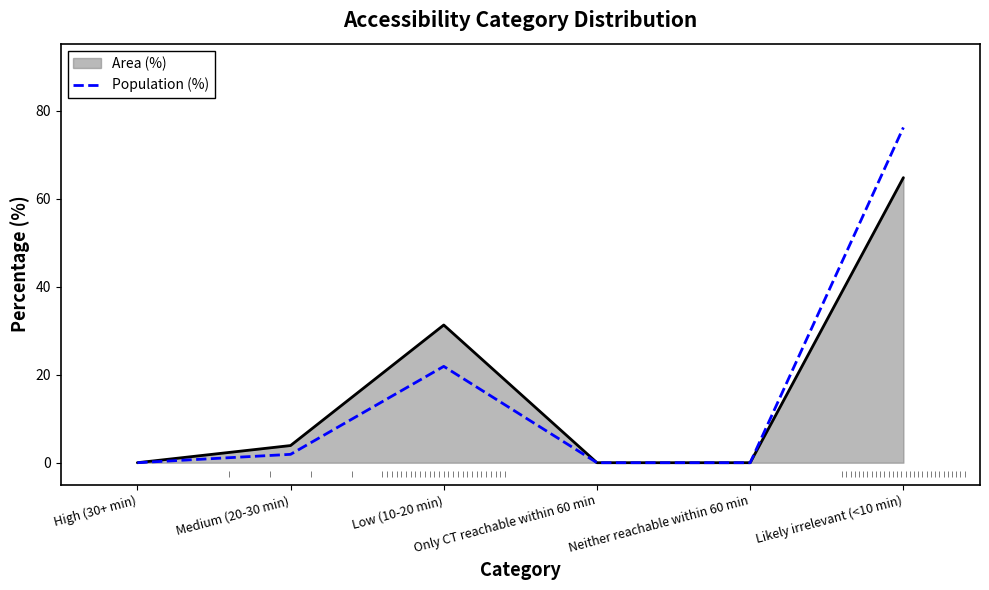

What is the maximum value for Area (%)?

64.8